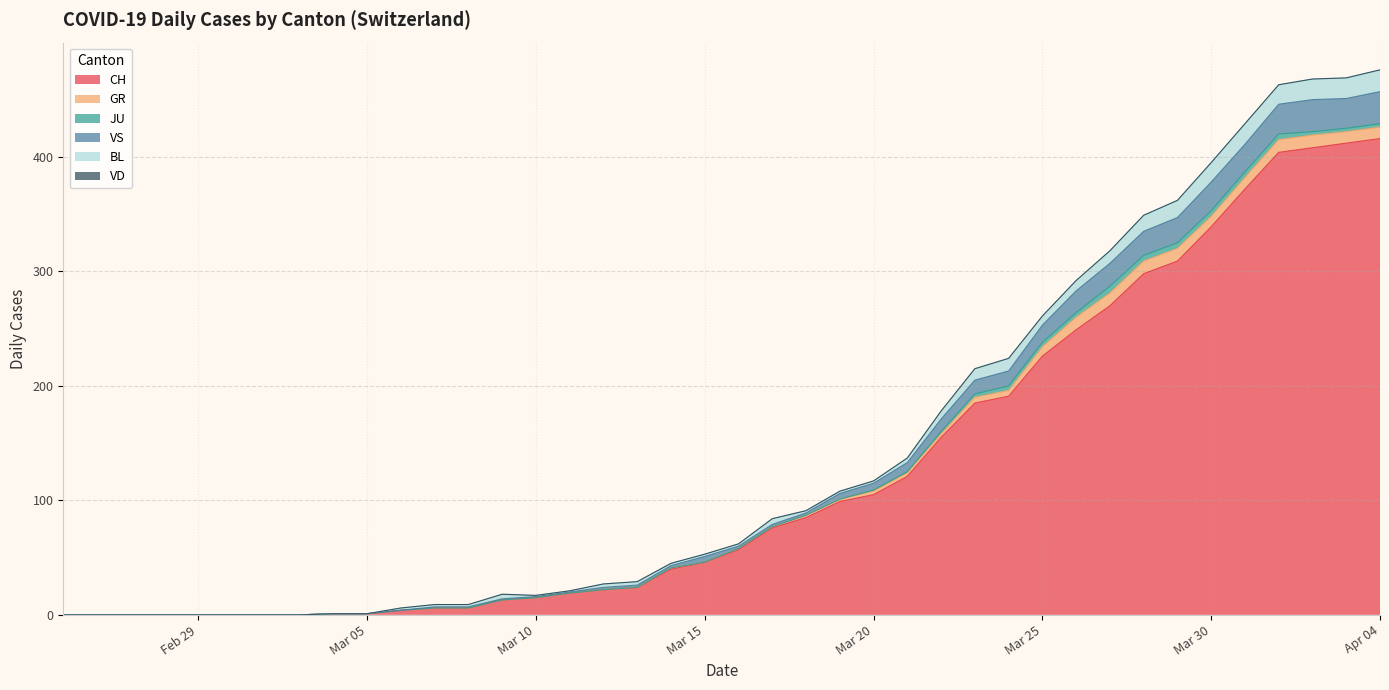

At which label is JU closest to 3?

2020-03-23